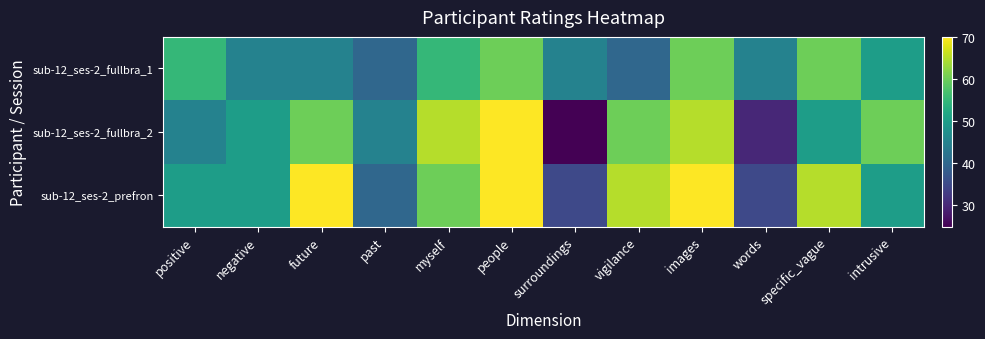

What is the minimum value shown in the chart?

25